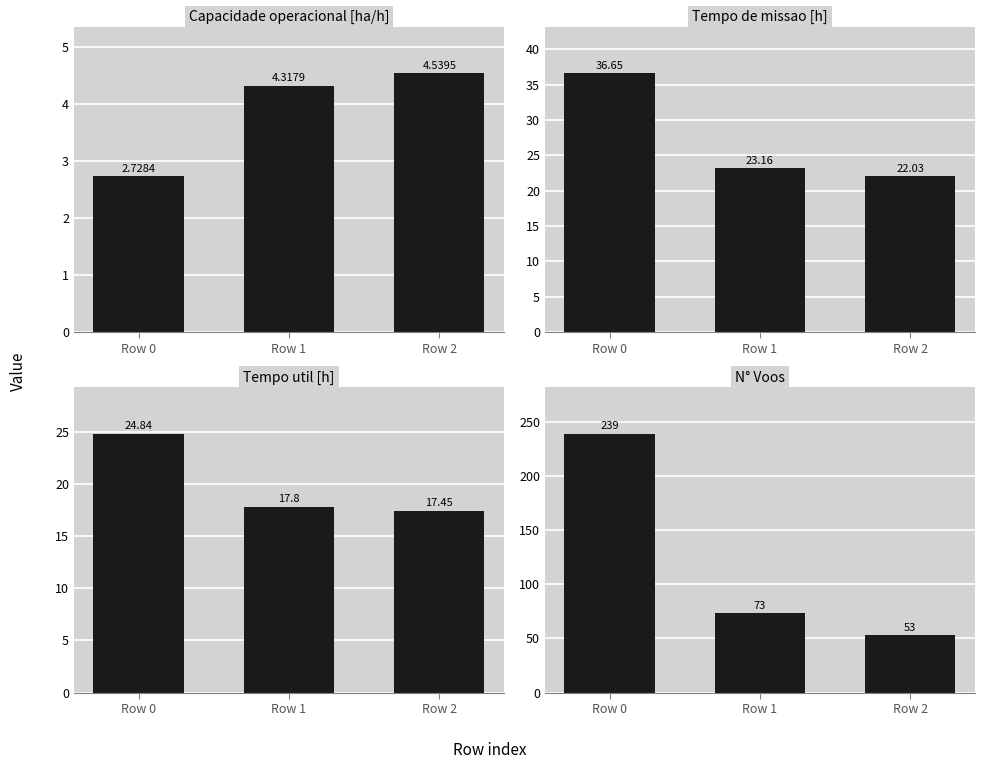

What are all the series names shown in the legend?

Capacidade operacional [ha/h], Tempo de missao [h], Tempo util [h], N° Voos